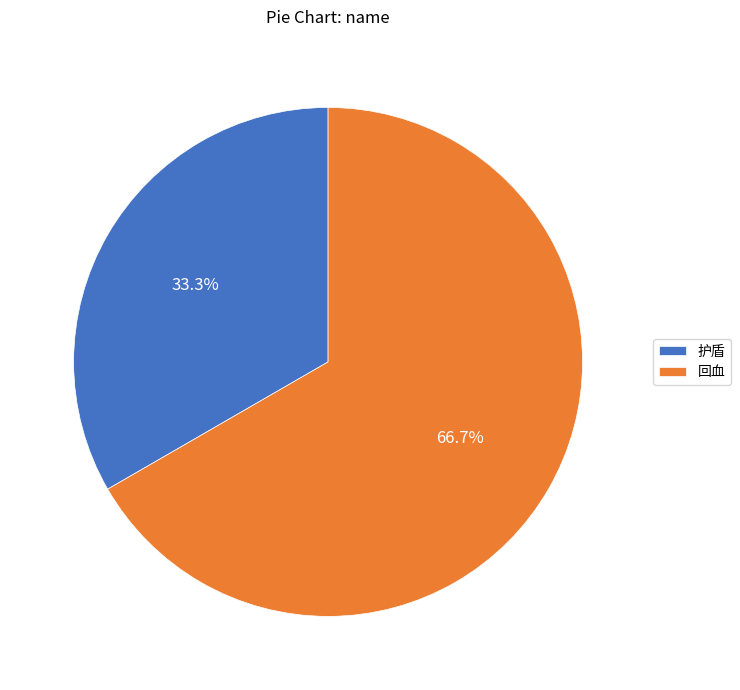

What is the total percentage of 护盾 and 回血?

100.0%